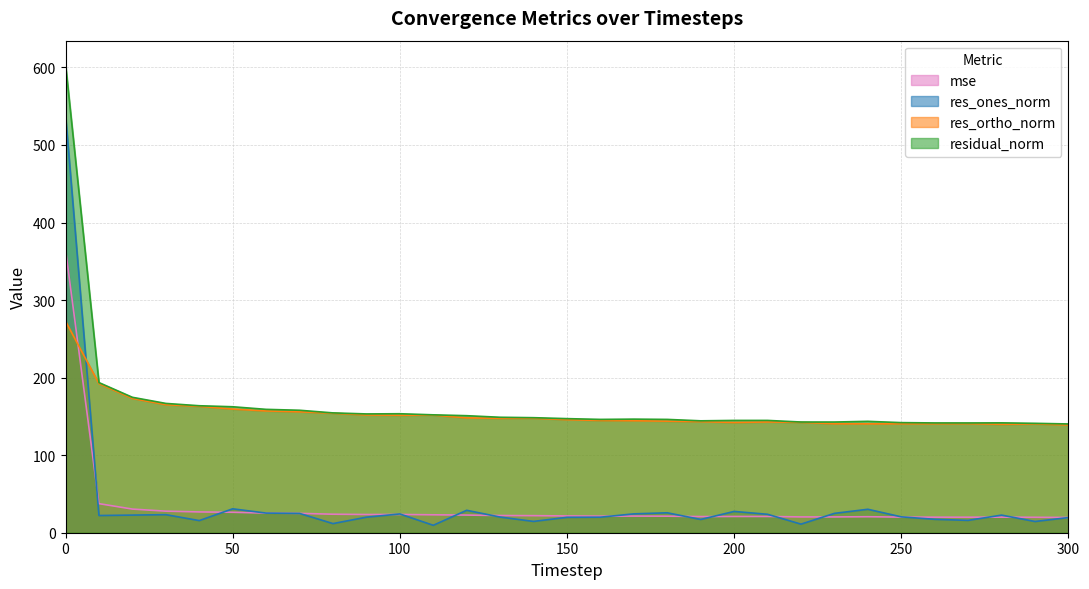

True or false: res_ones_norm and residual_norm cross at least once.

False